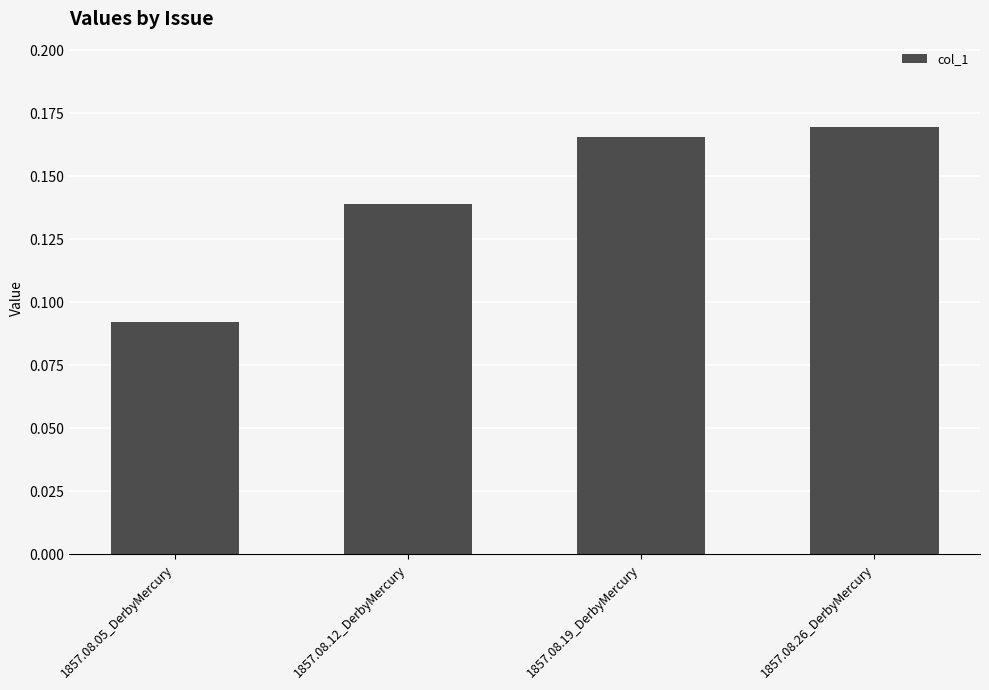

Rank the categories by value from highest to lowest.

1857.08.26_DerbyMercury, 1857.08.19_DerbyMercury, 1857.08.12_DerbyMercury, 1857.08.05_DerbyMercury